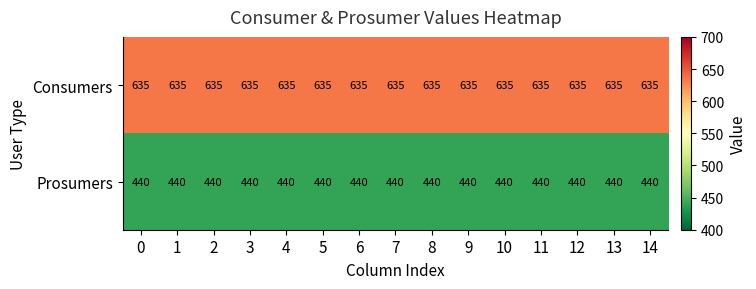

What is the sum of the Consumers values at 12 and 3?

1270